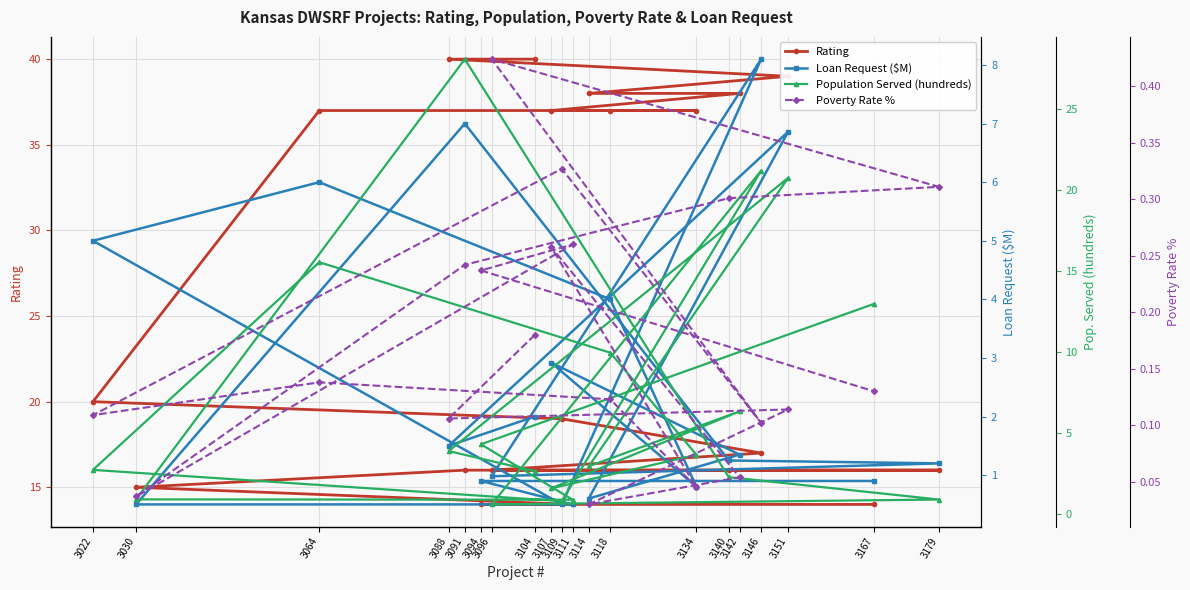

True or false: Population Served (hundreds) has a value of 6.4 at 3142.

True